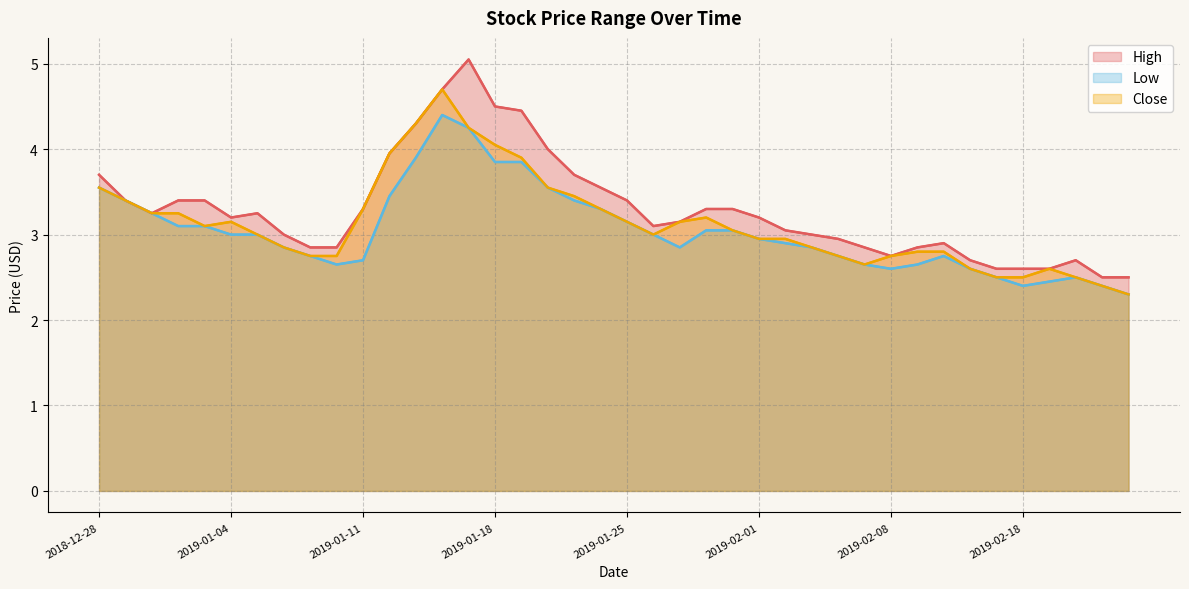

At how many categories does at least one series exceed 3?

24